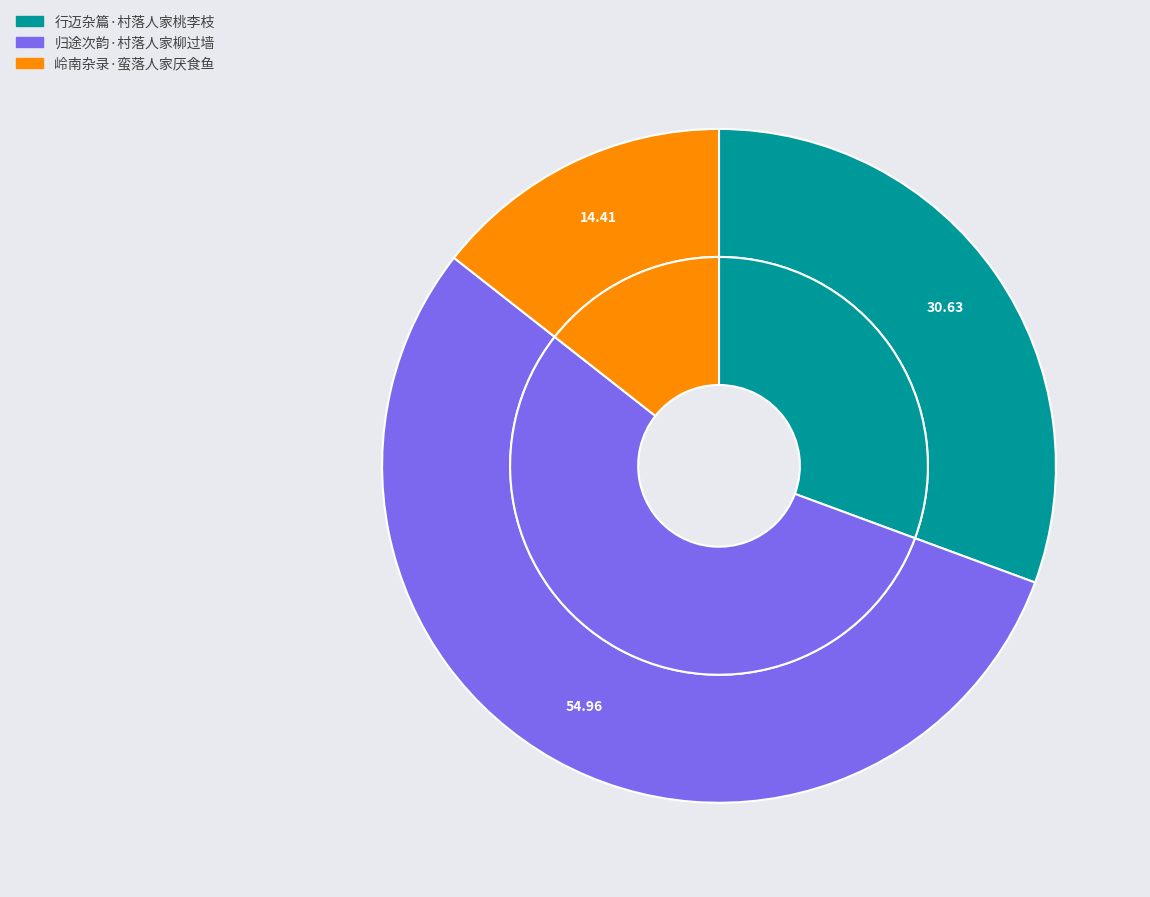

Which category has the biggest portion of the pie?

归途次韵·村落人家柳过墙